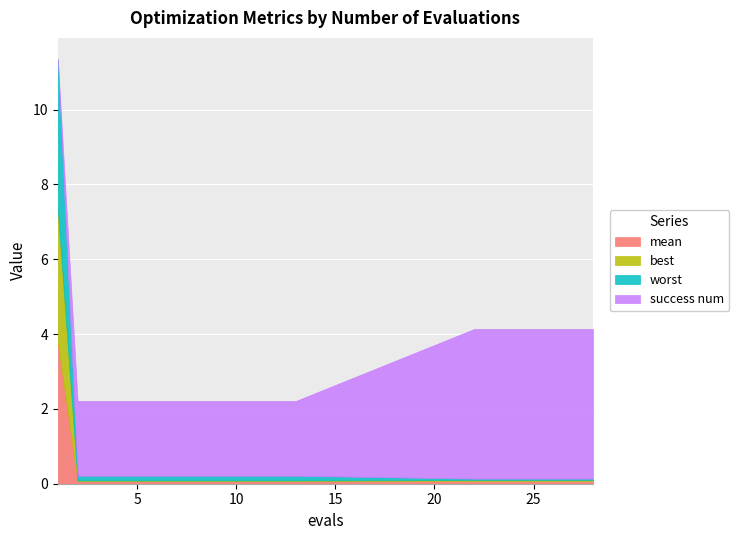

What is the difference between the second highest and second lowest values in the success num series?

2.0